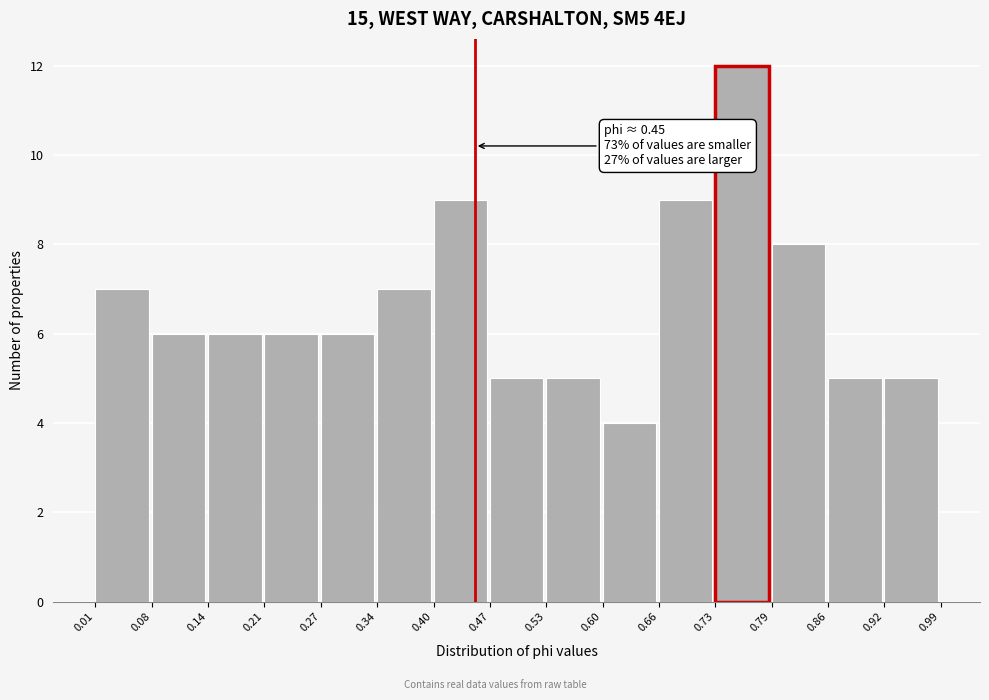

Over which range of the x-axis is the bar tallest?

0.73 to 0.79